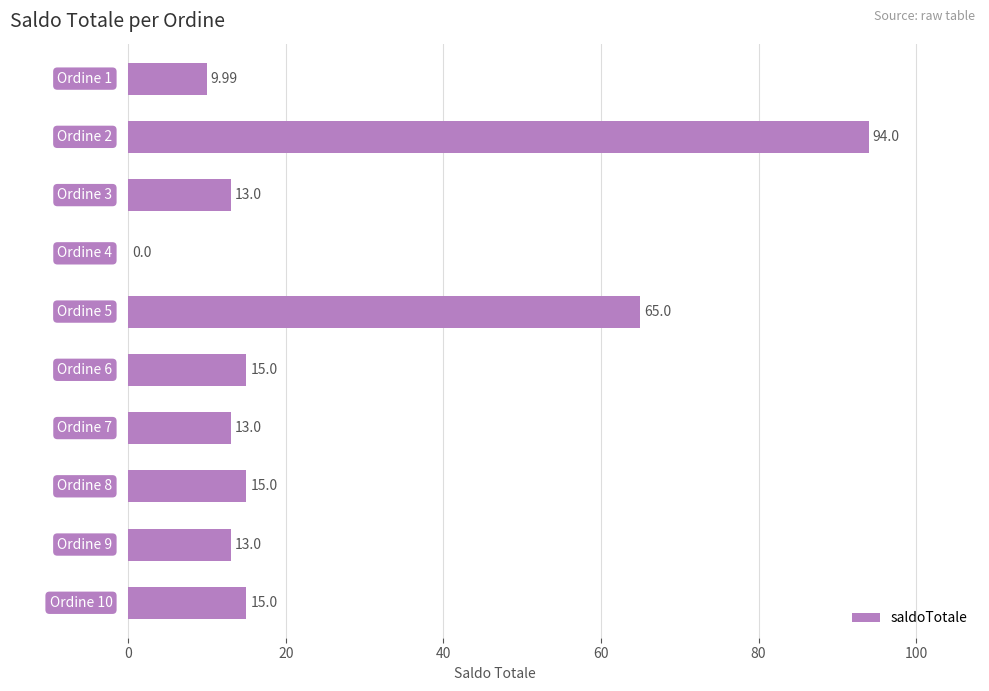

What is the sum of all values?

253.0